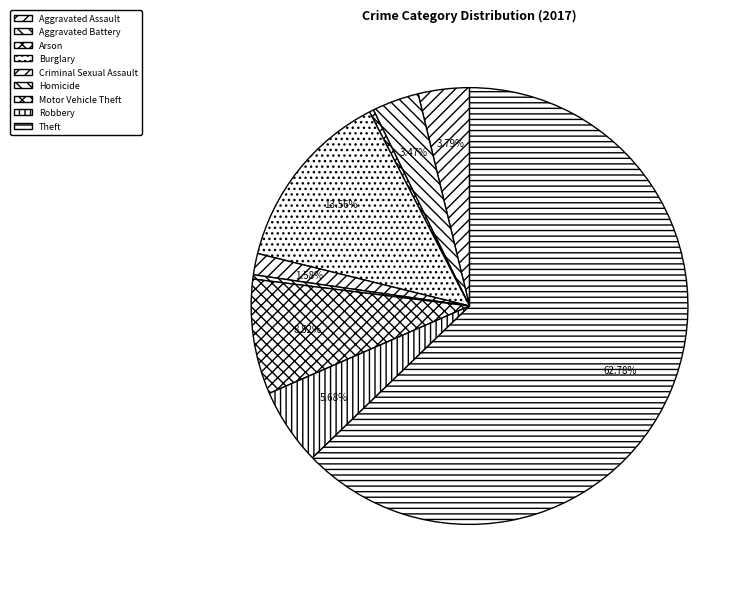

What percentage is the Burglary slice, to the nearest percent?

14%